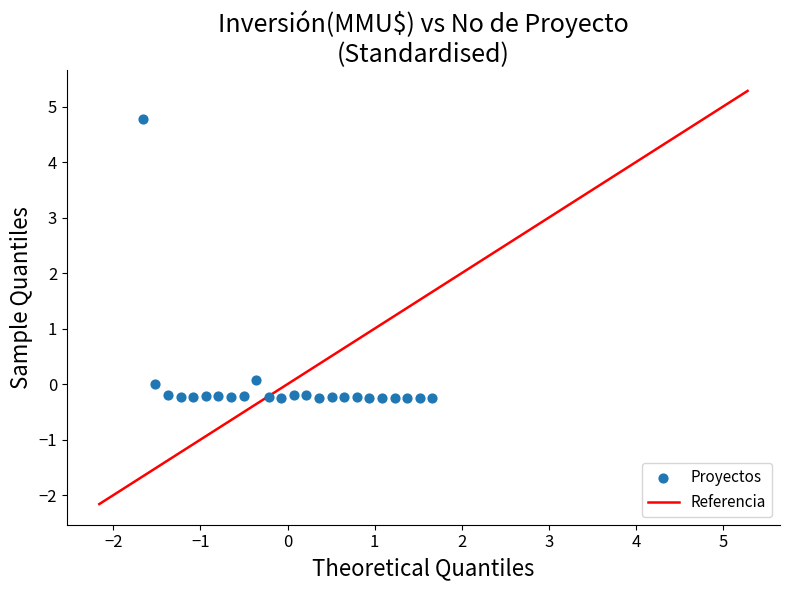

What is the range of Y values (max minus min)?

5.0